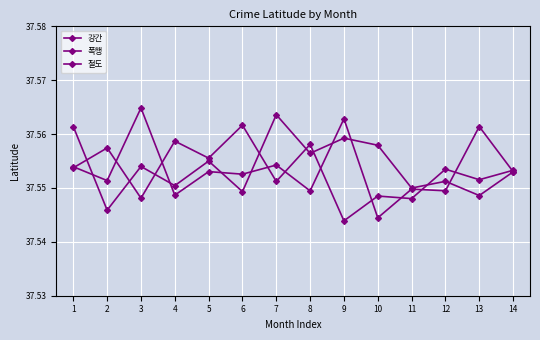

True or false: 절도 has more than 1 interior local peaks.

True